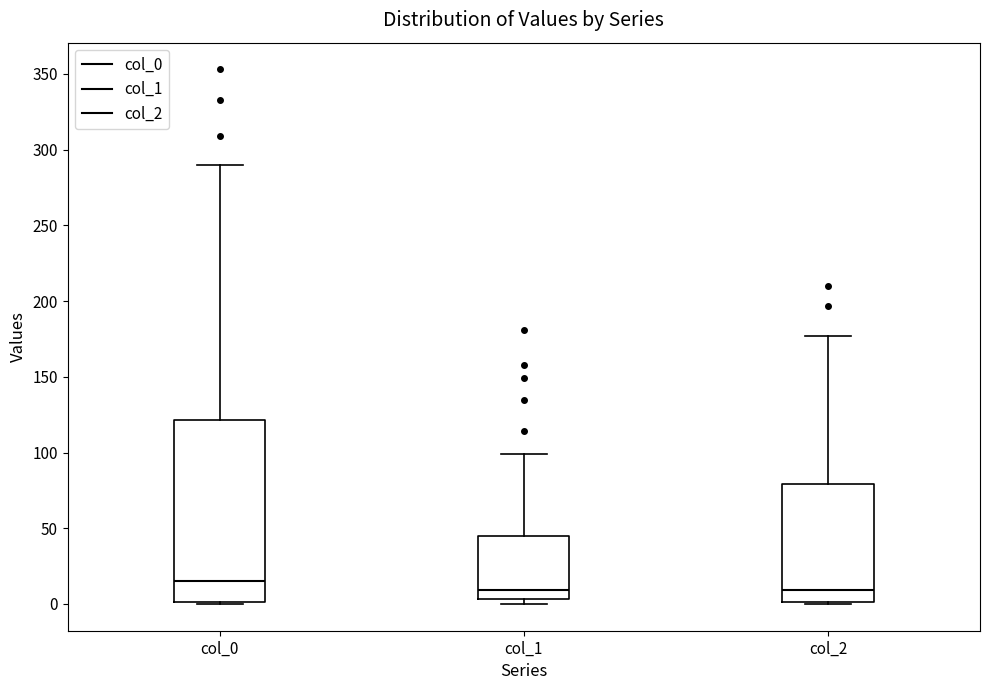

Which box is the tallest, from its lower edge to its upper edge?

col_0